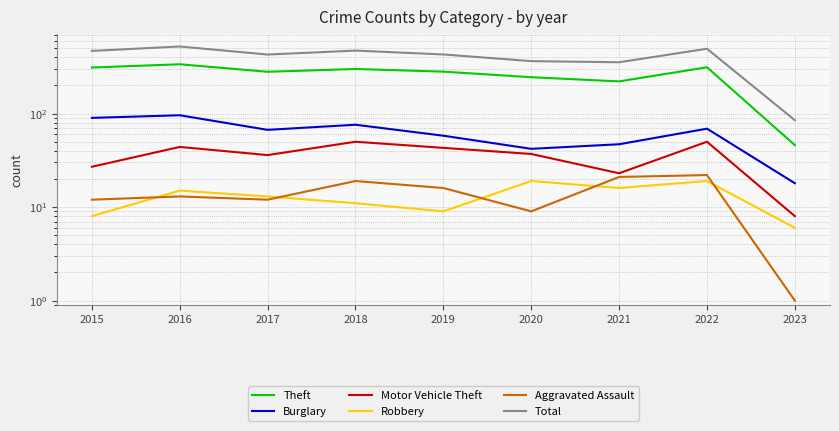

How many interior local peaks does the Robbery series have?

3